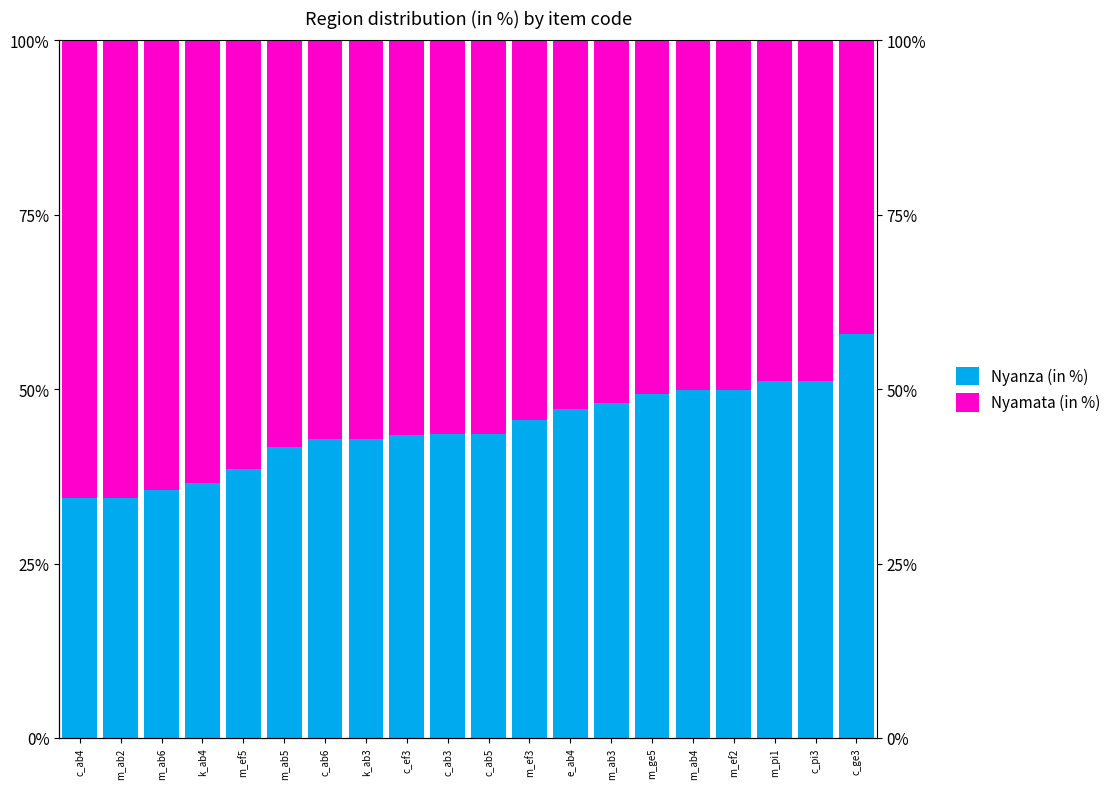

At how many categories does at least one series exceed 43?

20